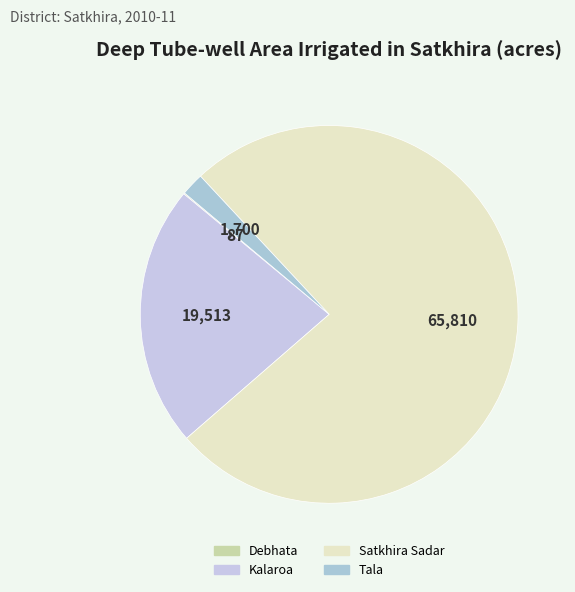

What is the change in value from Debhata to Tala?

+1613